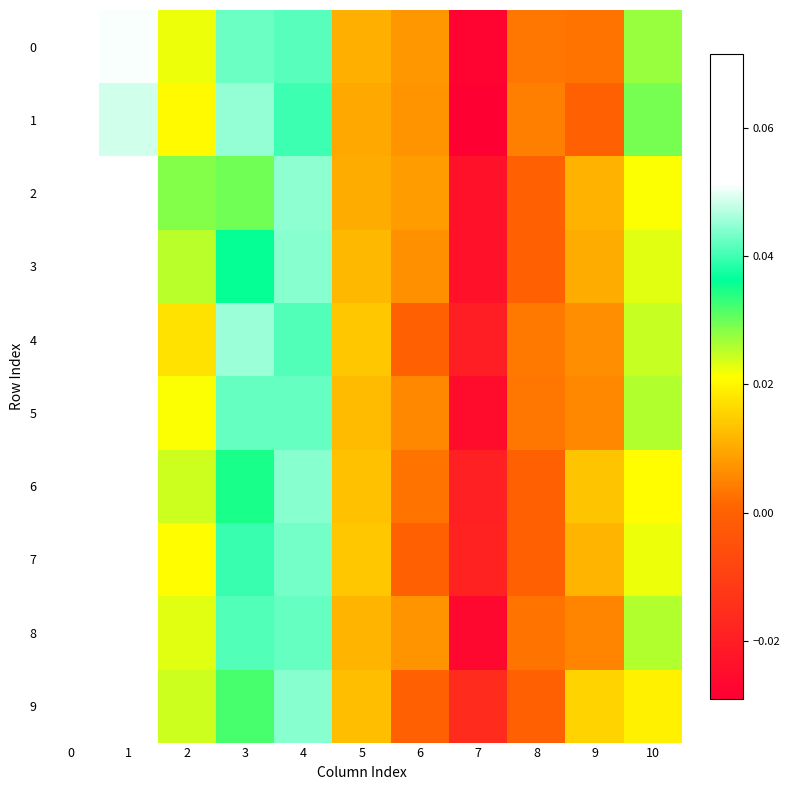

At how many categories does at least one series exceed 0?

10